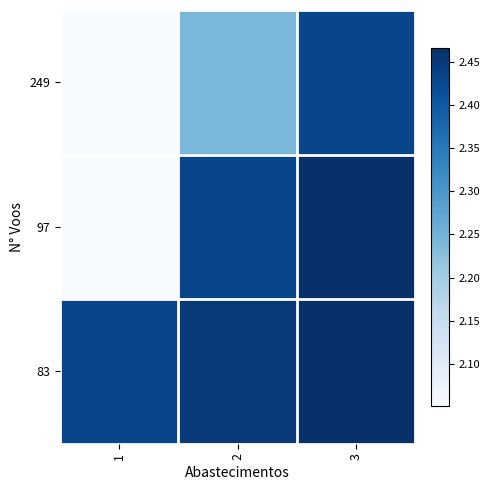

Which label corresponds to the smallest value in the chart?

1